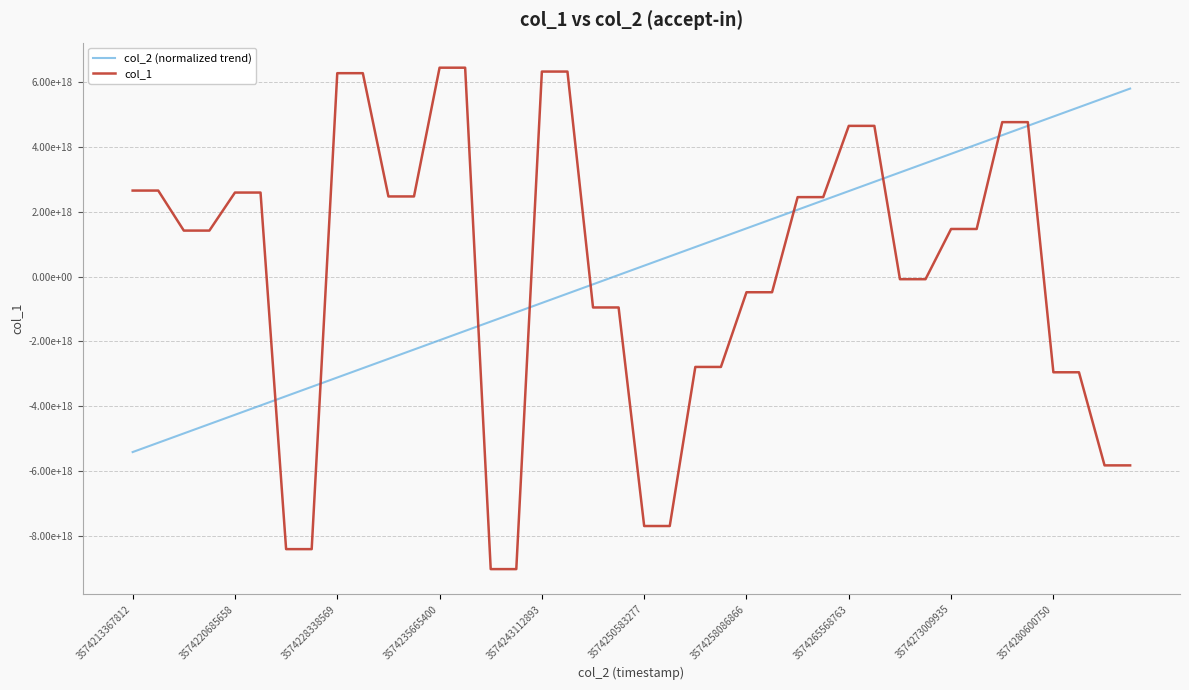

What are all the series names shown in the legend?

col_2 (normalized trend), col_1